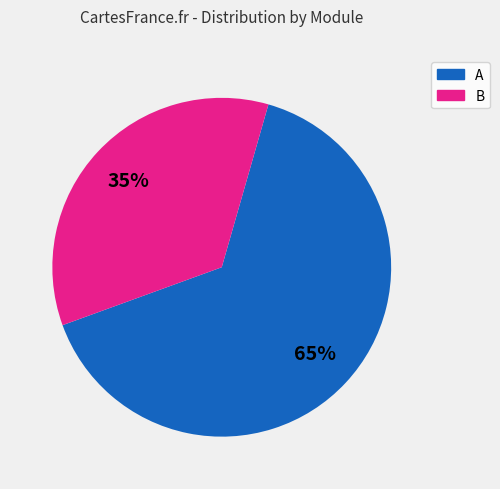

To the nearest percent, what is the average slice percentage?

50%